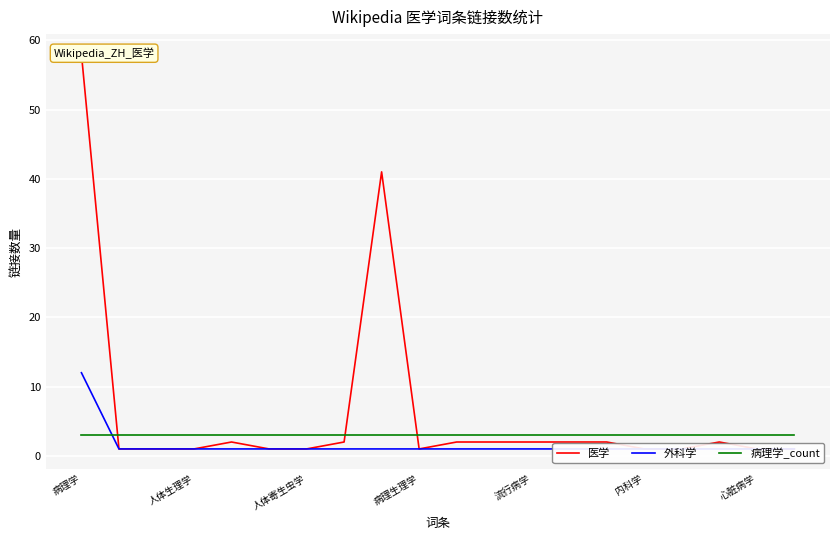

What is the label of the 13th point from the right?

7